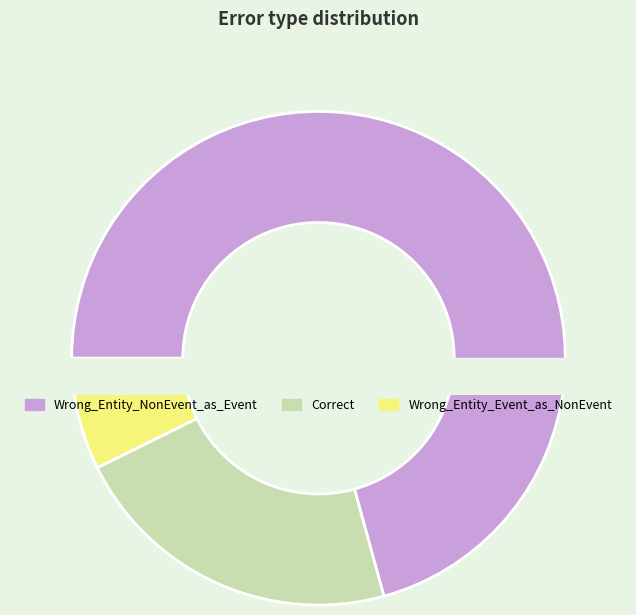

True or false: Wrong_Entity_NonEvent_as_Event accounts for 77% of the total.

False